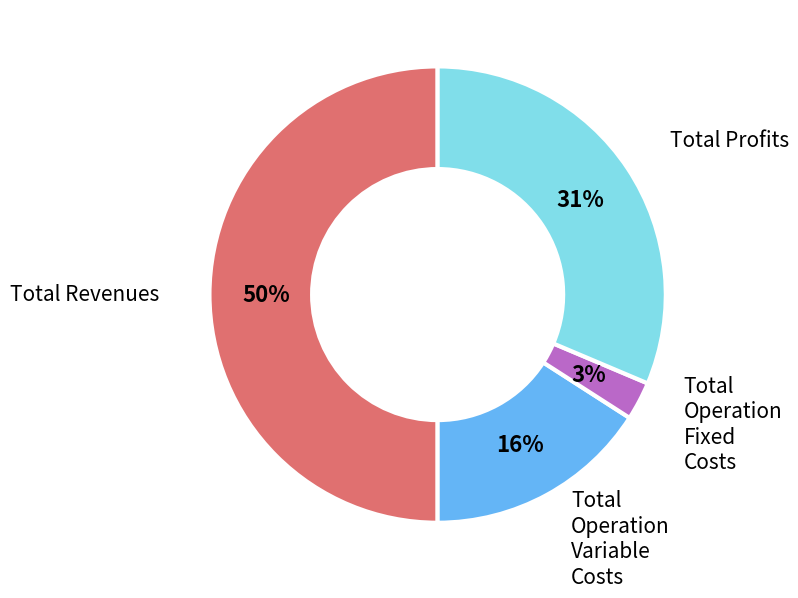

To the nearest percent, what is the average slice percentage?

25%